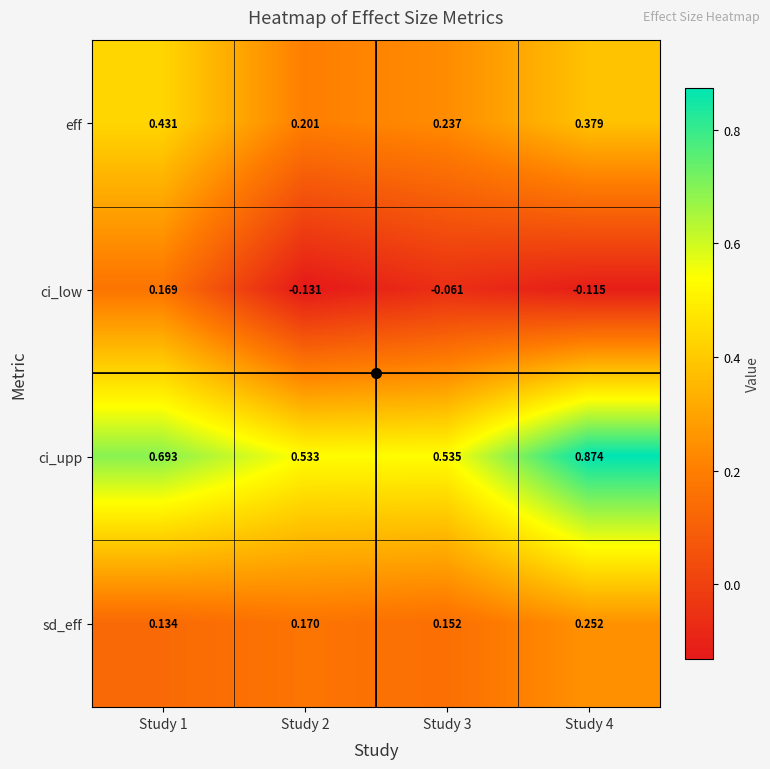

Count the number of categories in the chart.

4